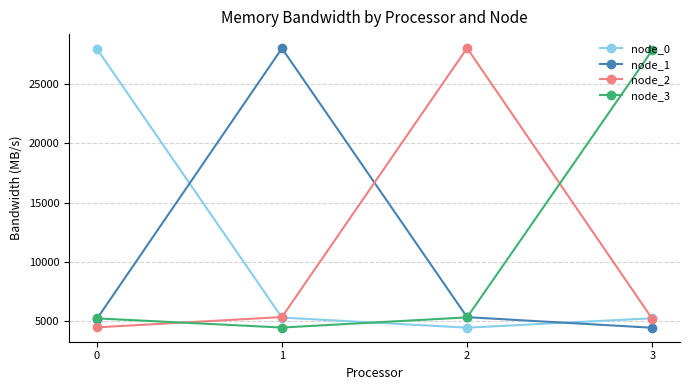

What is the difference between the node_2 values at 2 and 1?

22706.4